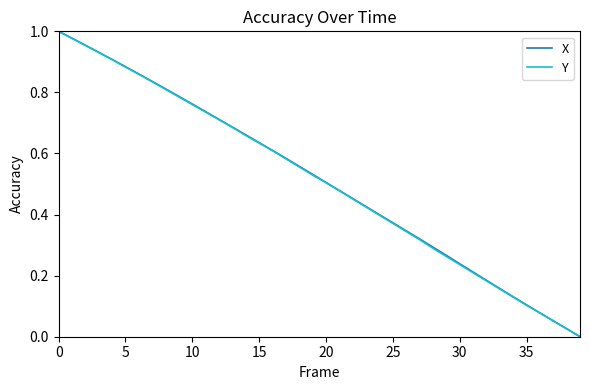

What is the value of the Y point at the 2nd from the left?

1.0